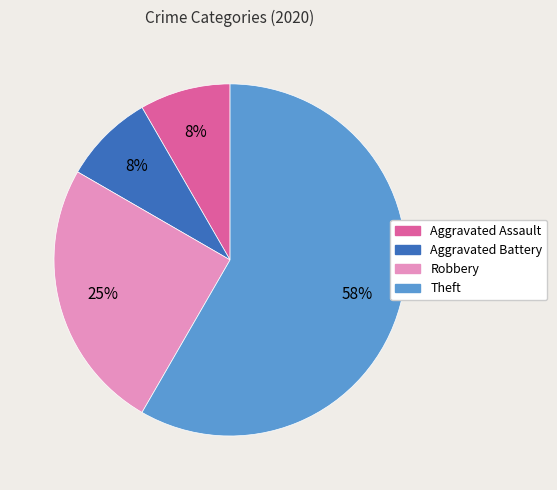

To the nearest percent, what is the average slice percentage?

25%